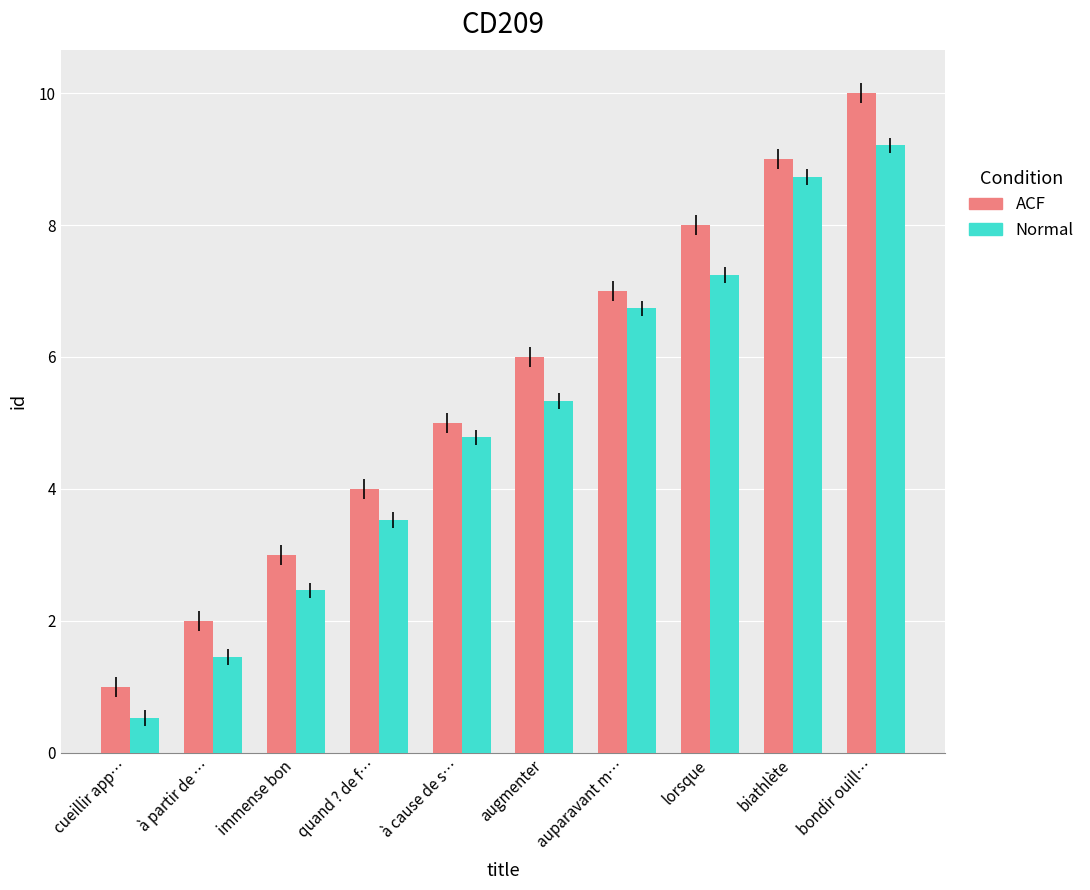

Reading right to left, transcribe all the data shown in this chart.

ACF: 10.0	9.0	8.0	7.0	6.0	5.0	4.0	3.0	2.0	1.0
Normal: 9.2	8.7	7.2	6.7	5.3	4.8	3.5	2.5	1.5	0.5